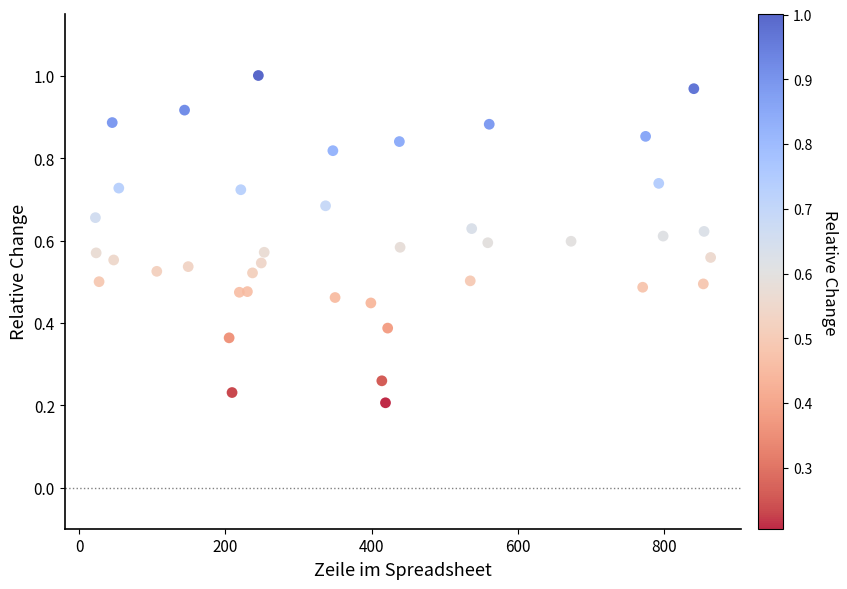

What is the range of X values (max minus min)?

842.0